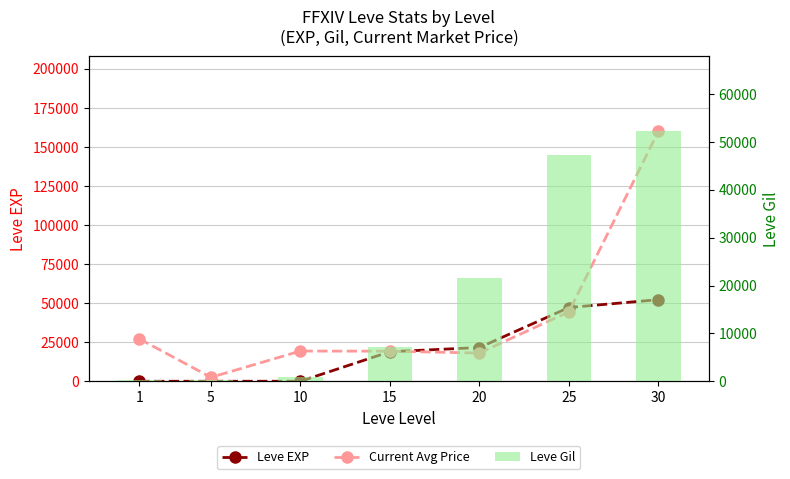

How many values in the Current Avg Price series exceed 19333?

3